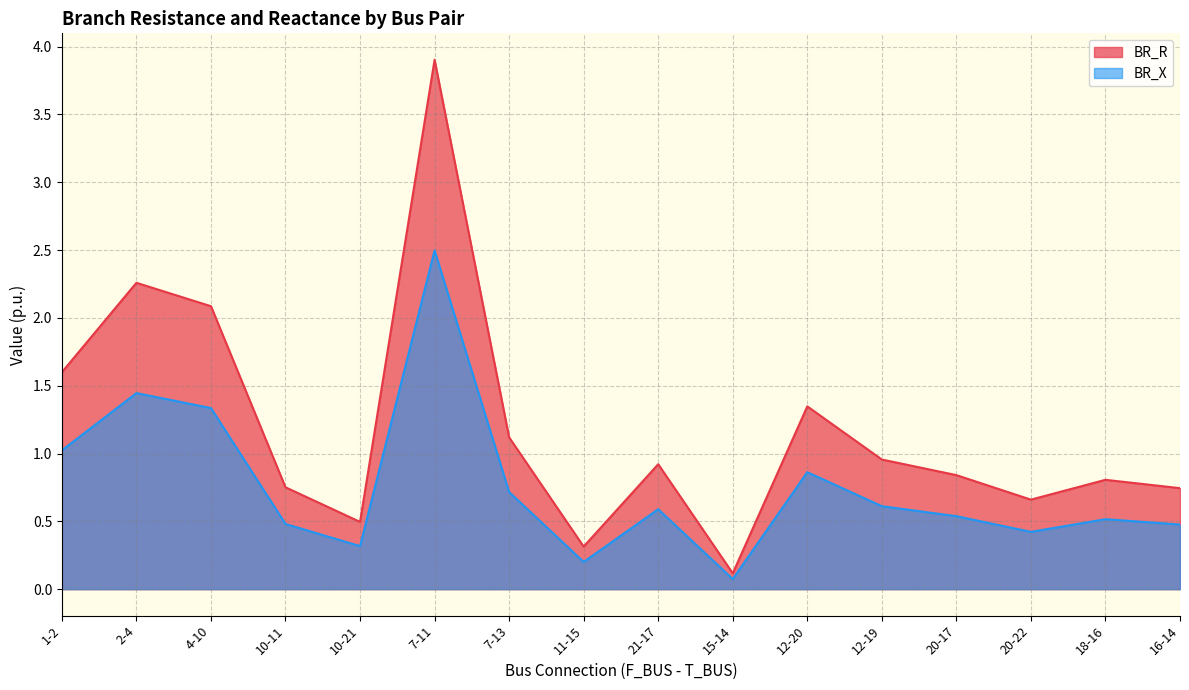

Rank the categories by BR_X value from highest to lowest.

7-11, 2-4, 4-10, 1-2, 12-20, 7-13, 12-19, 21-17, 20-17, 18-16, 10-11, 16-14, 20-22, 10-21, 11-15, 15-14